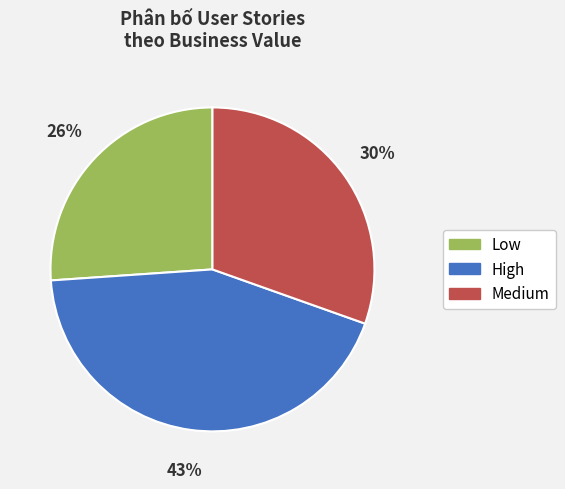

Which has a higher value, Medium or High?

High